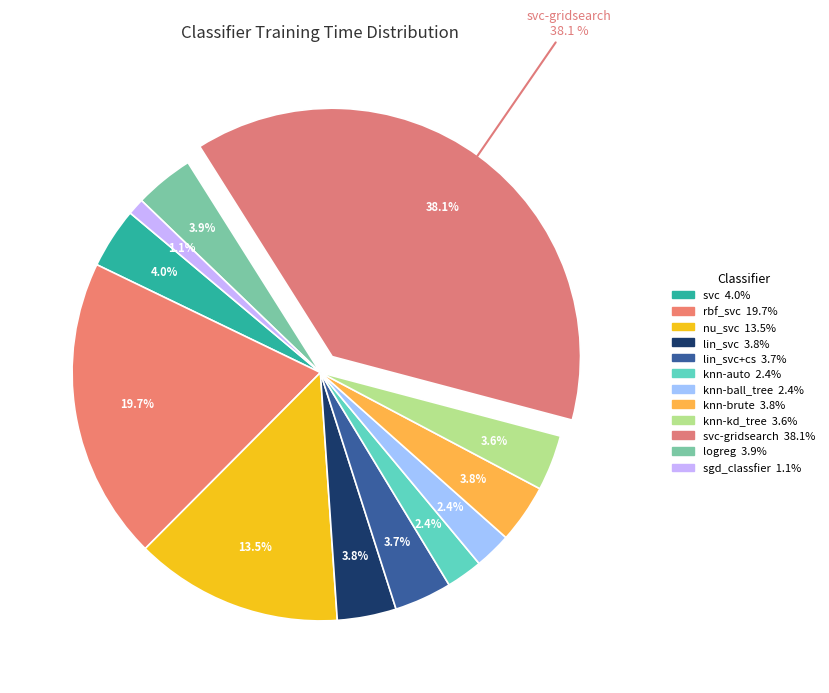

Rank the categories by value from highest to lowest.

svc-gridsearch, rbf_svc, nu_svc, svc, logreg, lin_svc, knn-brute, lin_svc+cs, knn-kd_tree, knn-ball_tree, knn-auto, sgd_classfier